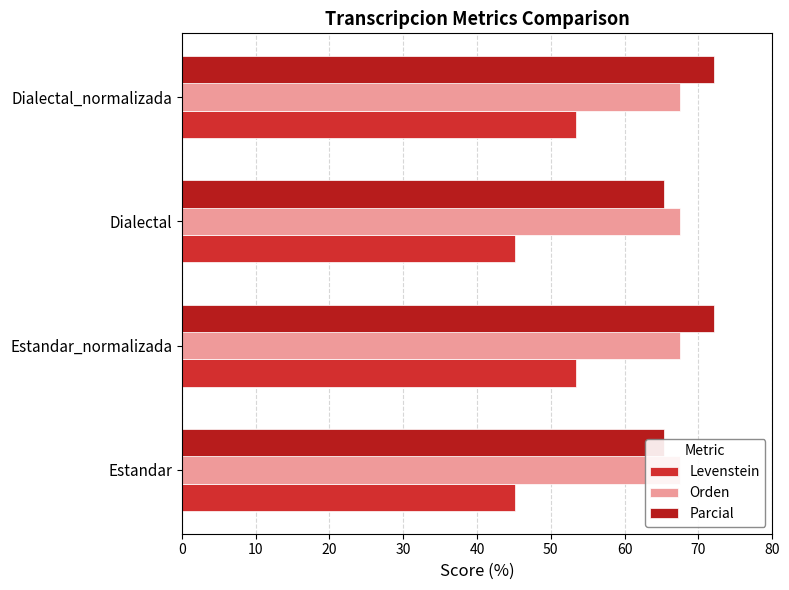

Between Estandar and Estandar_normalizada, which series saw the biggest shift?

Levenstein